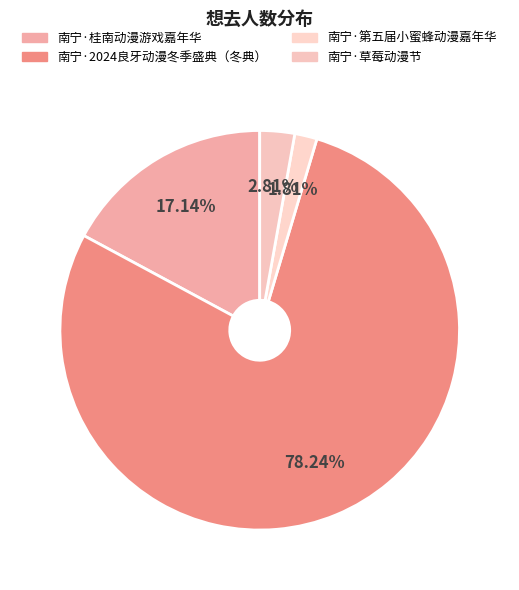

Rank the categories by value from lowest to highest.

南宁·第五届小蜜蜂动漫嘉年华, 南宁·草莓动漫节, 南宁·桂南动漫游戏嘉年华, 南宁·2024良牙动漫冬季盛典（冬典）